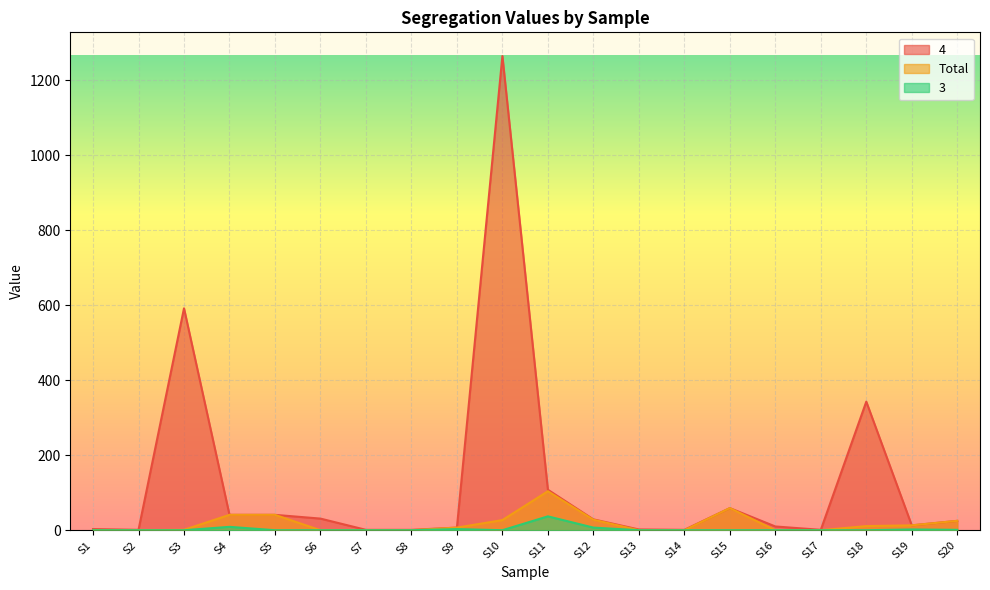

Which series changed the most between S16 and S20?

Total